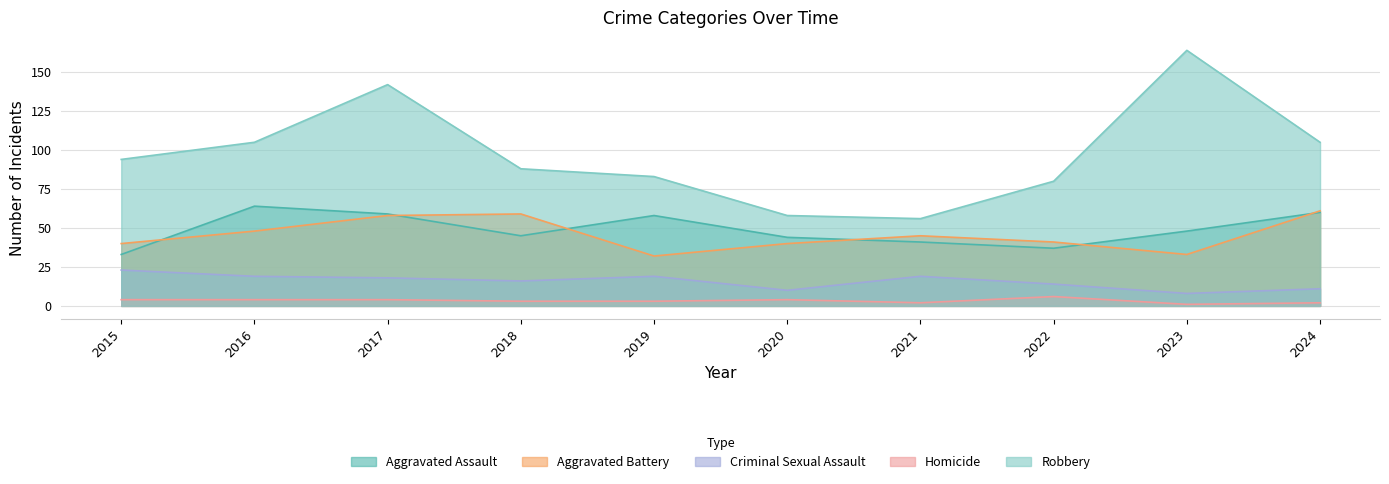

What is the maximum value for Homicide?

6